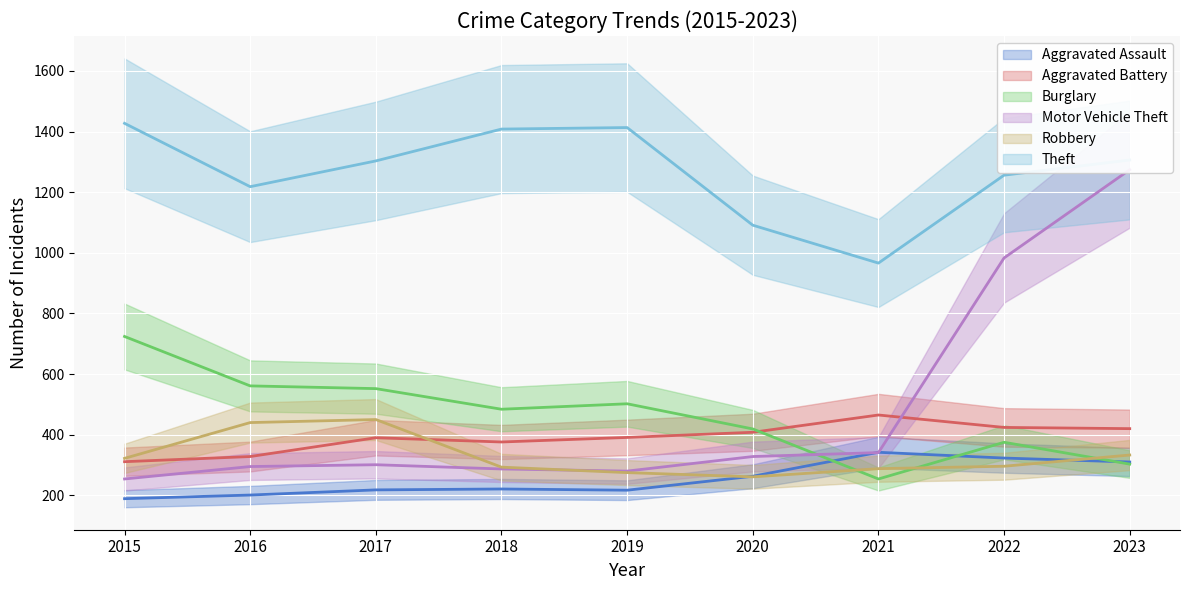

Which has a higher value, 2021 or 2016?

2021